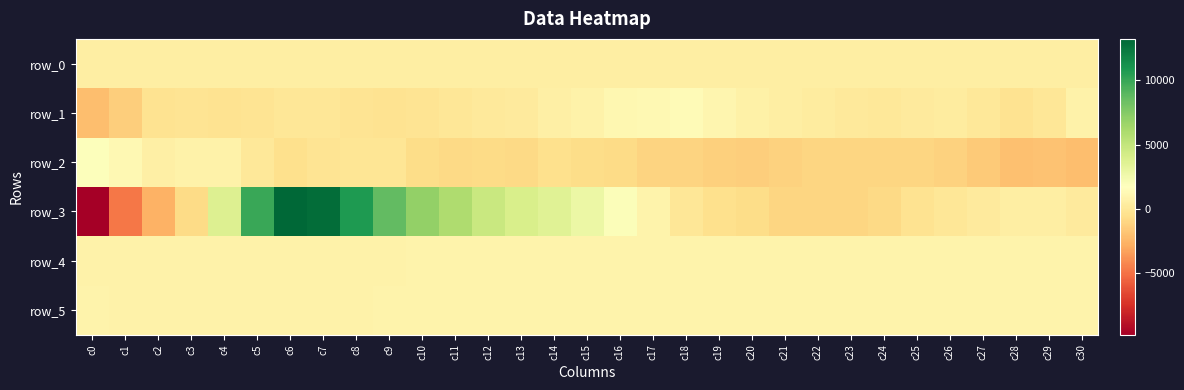

How many data points does each series have?

31